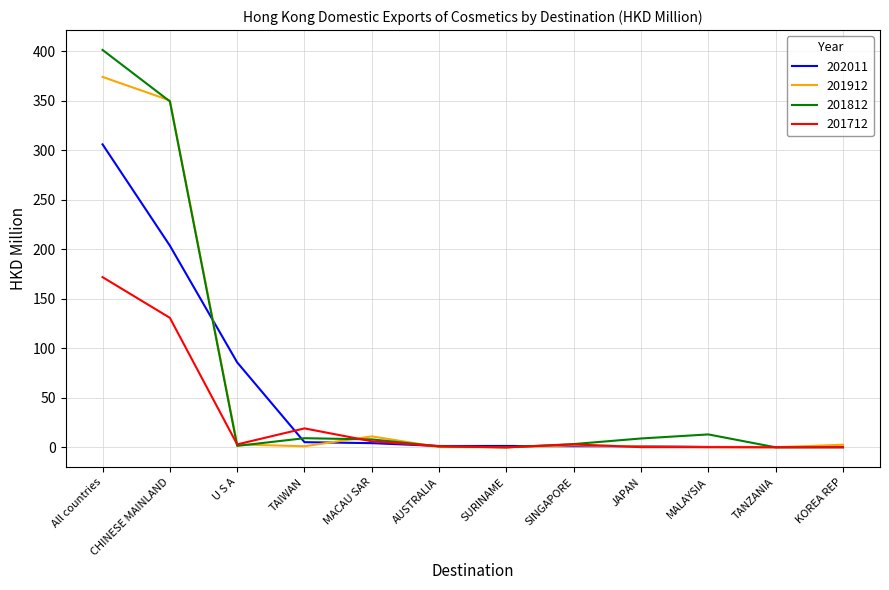

At which category is the sum across all series the highest?

All countries